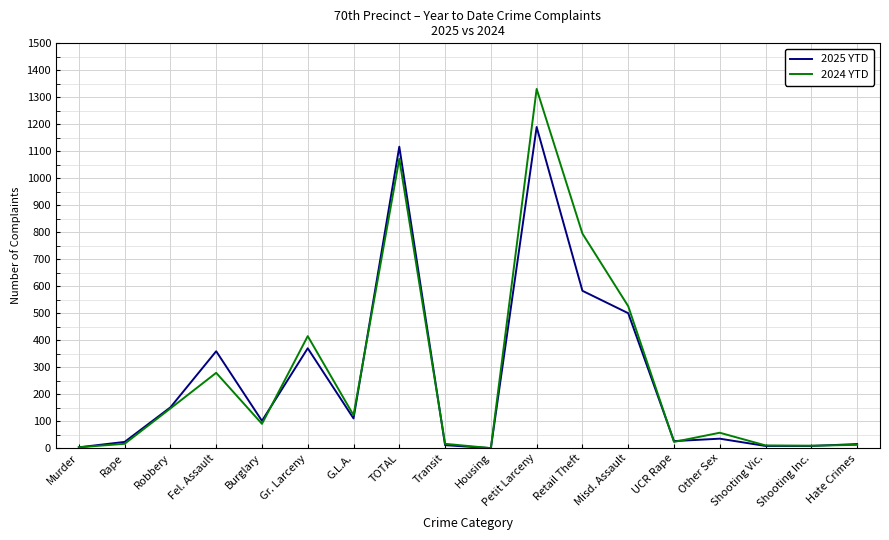

Is this an area chart (filled region under the line)?

No